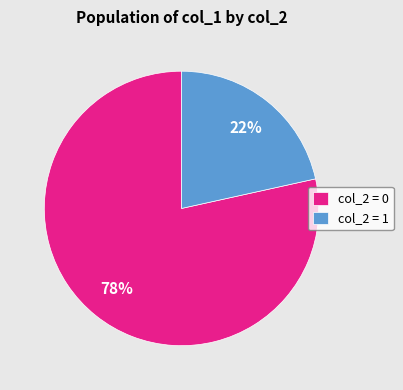

Which slice represents more than half of the pie?

col_2 = 0